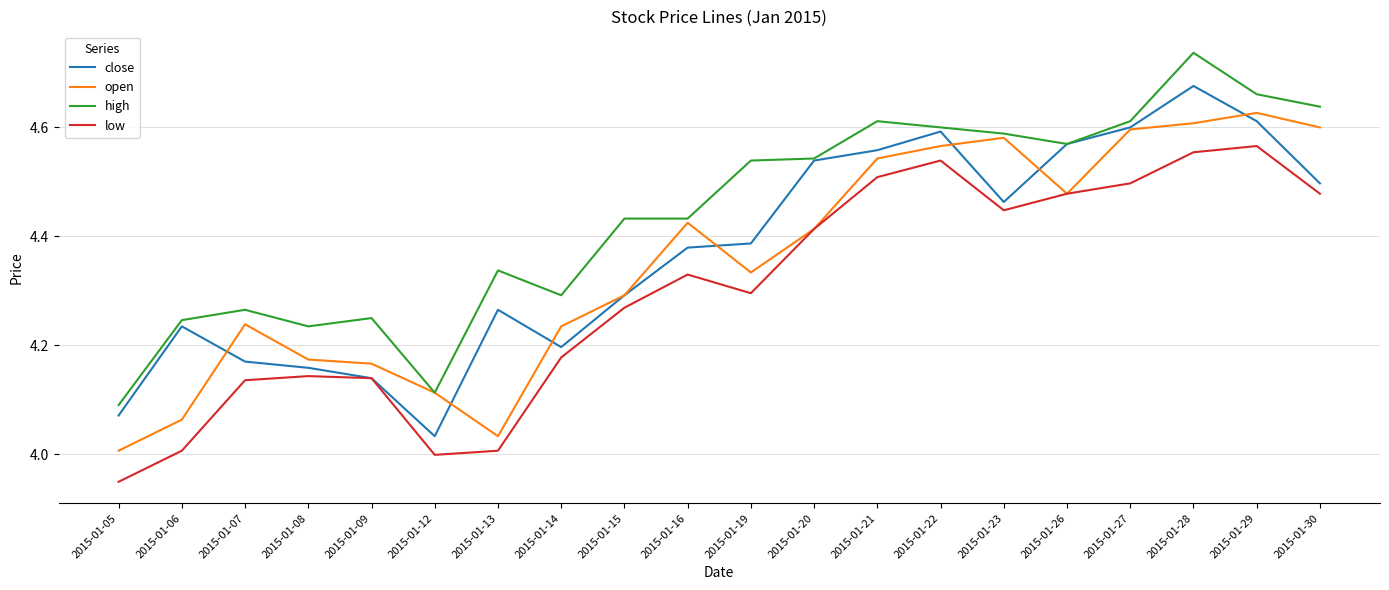

The low series shows 6.2 at 2015-01-27. True or false?

False